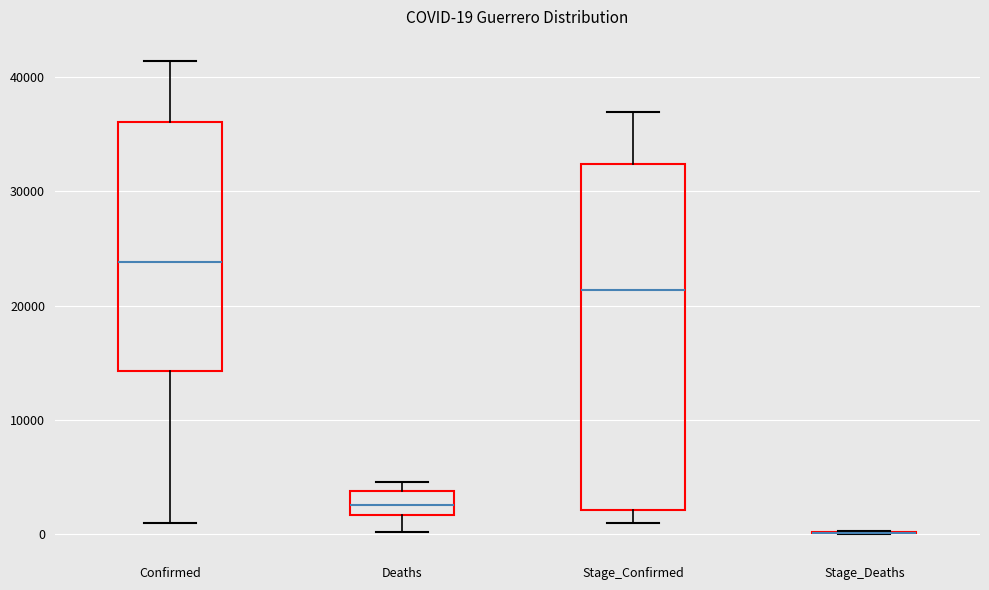

Which box is the tallest, from its lower edge to its upper edge?

Stage_Confirmed